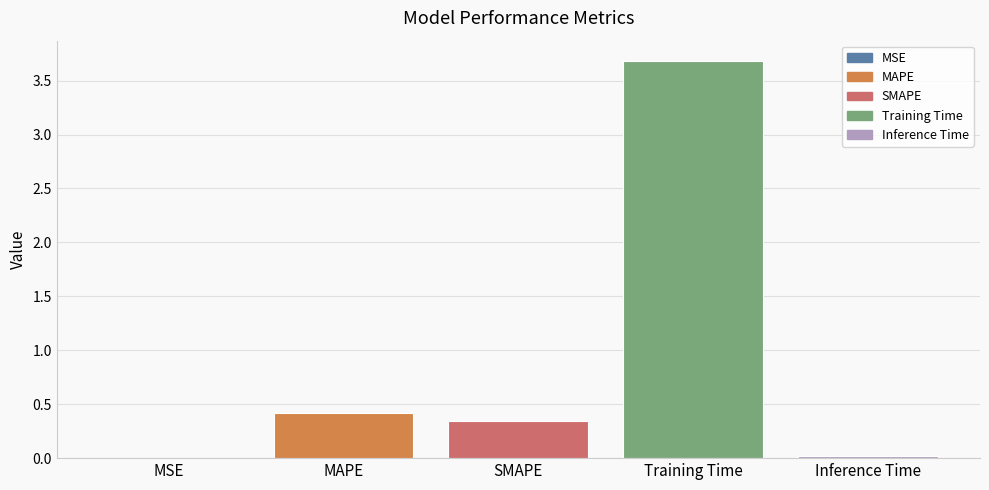

The value at MAPE is 0.4. True or false?

True